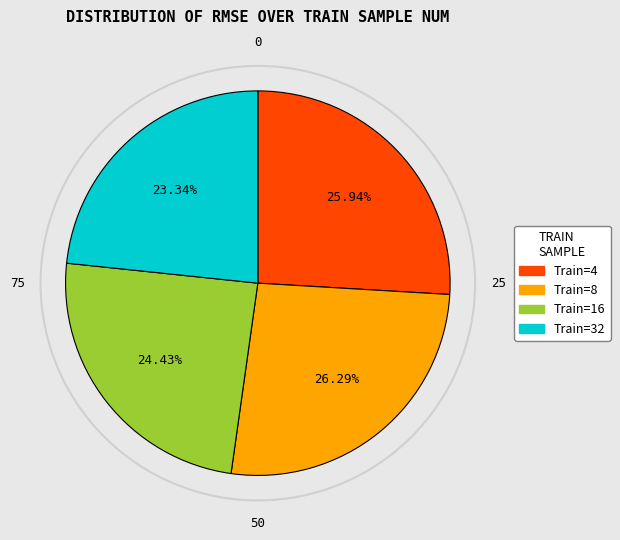

Does any single category account for the majority?

No